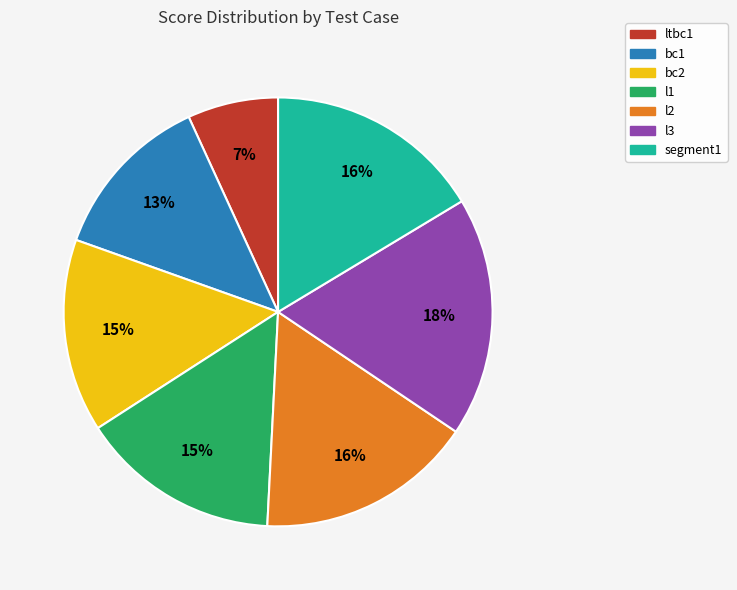

Is the sum of l1 and bc2 greater than half?

No